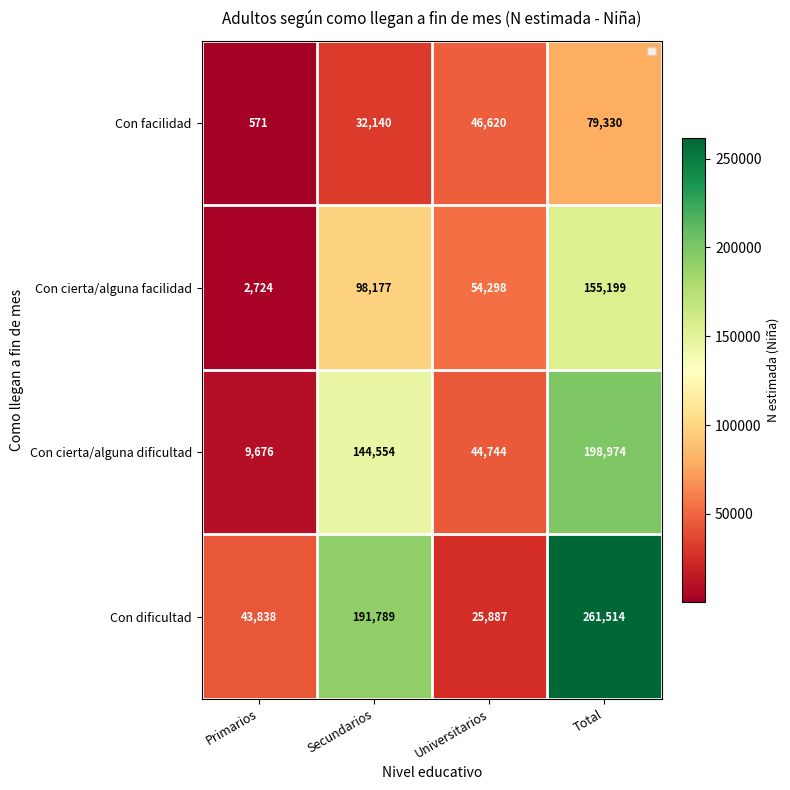

At how many categories does at least one series exceed 146251?

2